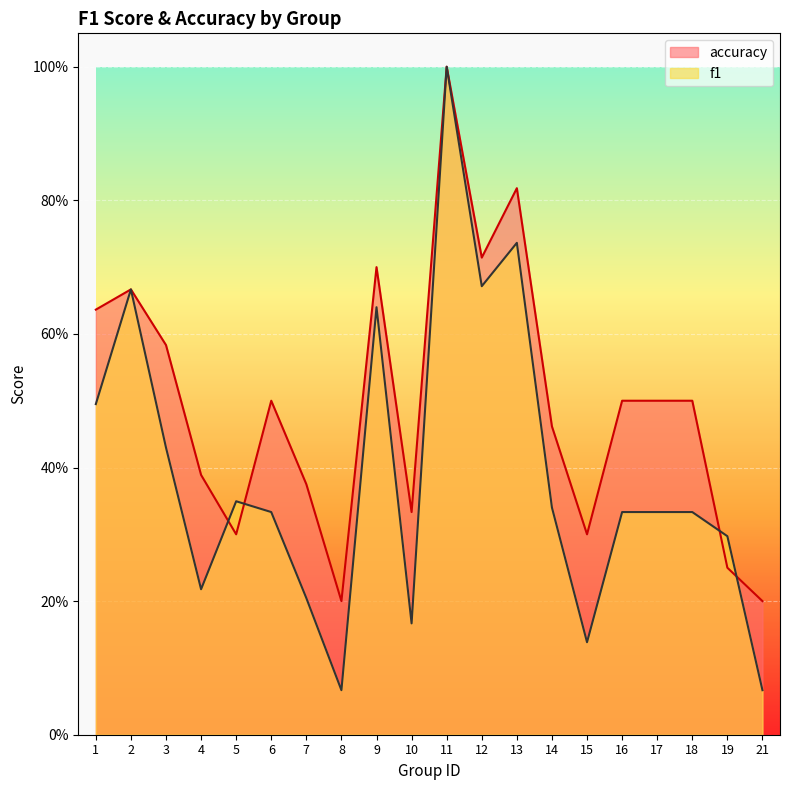

Count the number of categories in the chart.

20